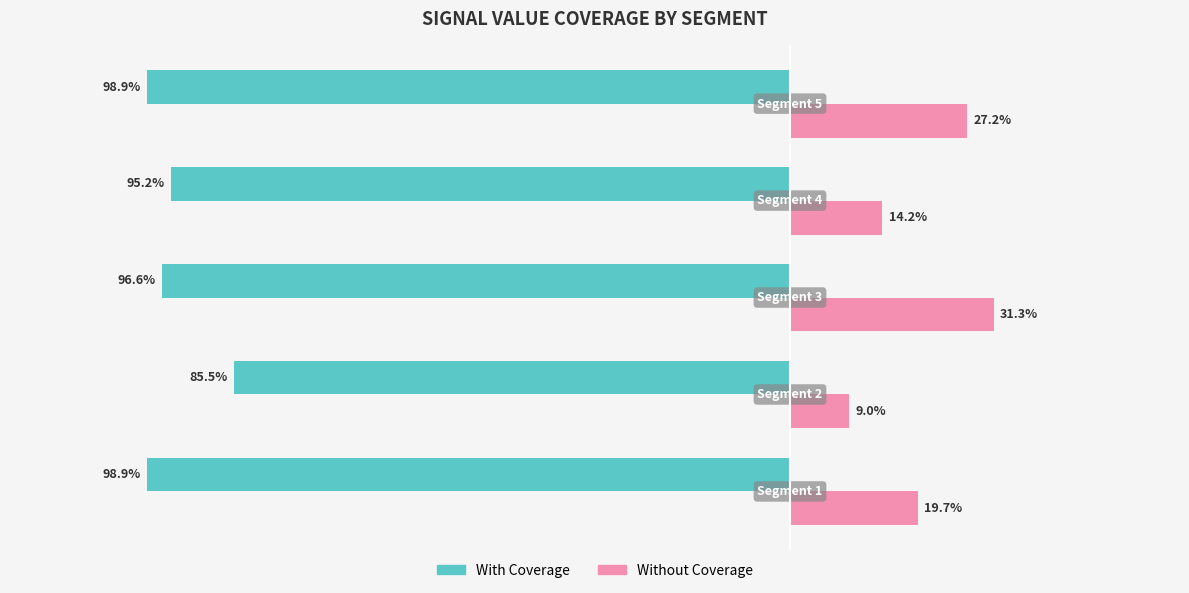

Which series has the largest total across all categories?

Without Coverage